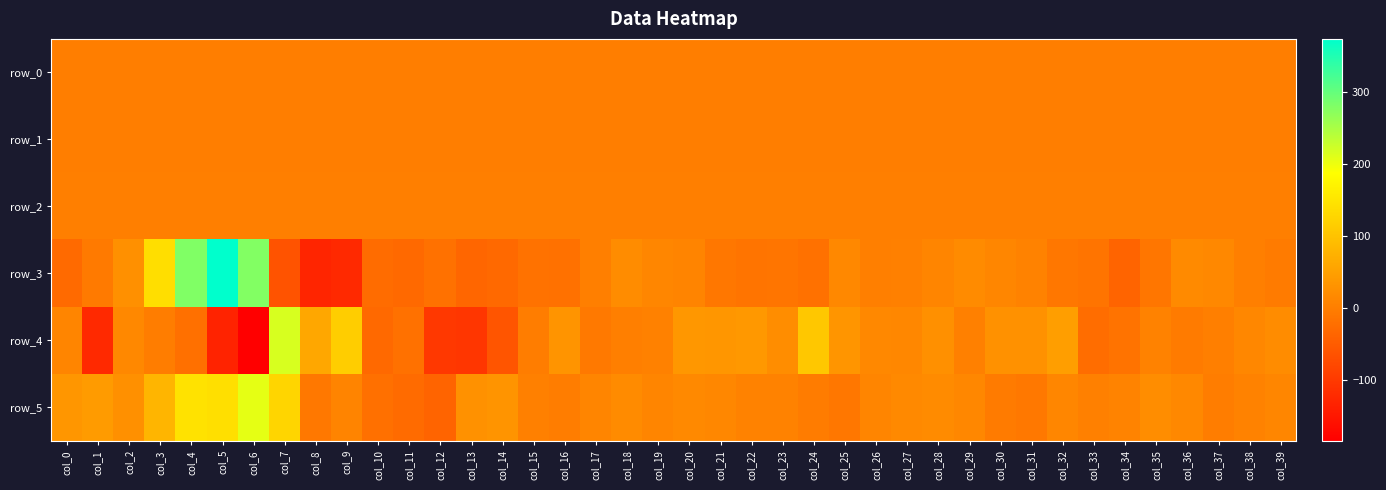

The row_2 series shows 1.0 at col_15. True or false?

True